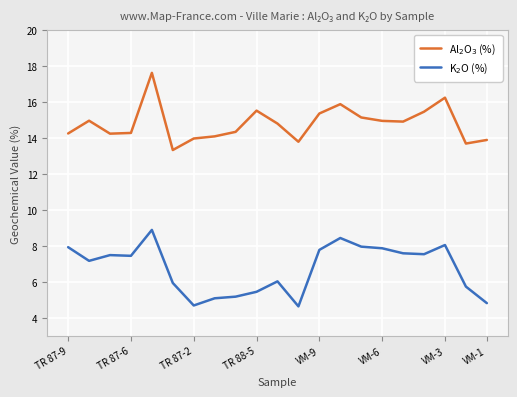

What is the smallest value displayed?

4.7